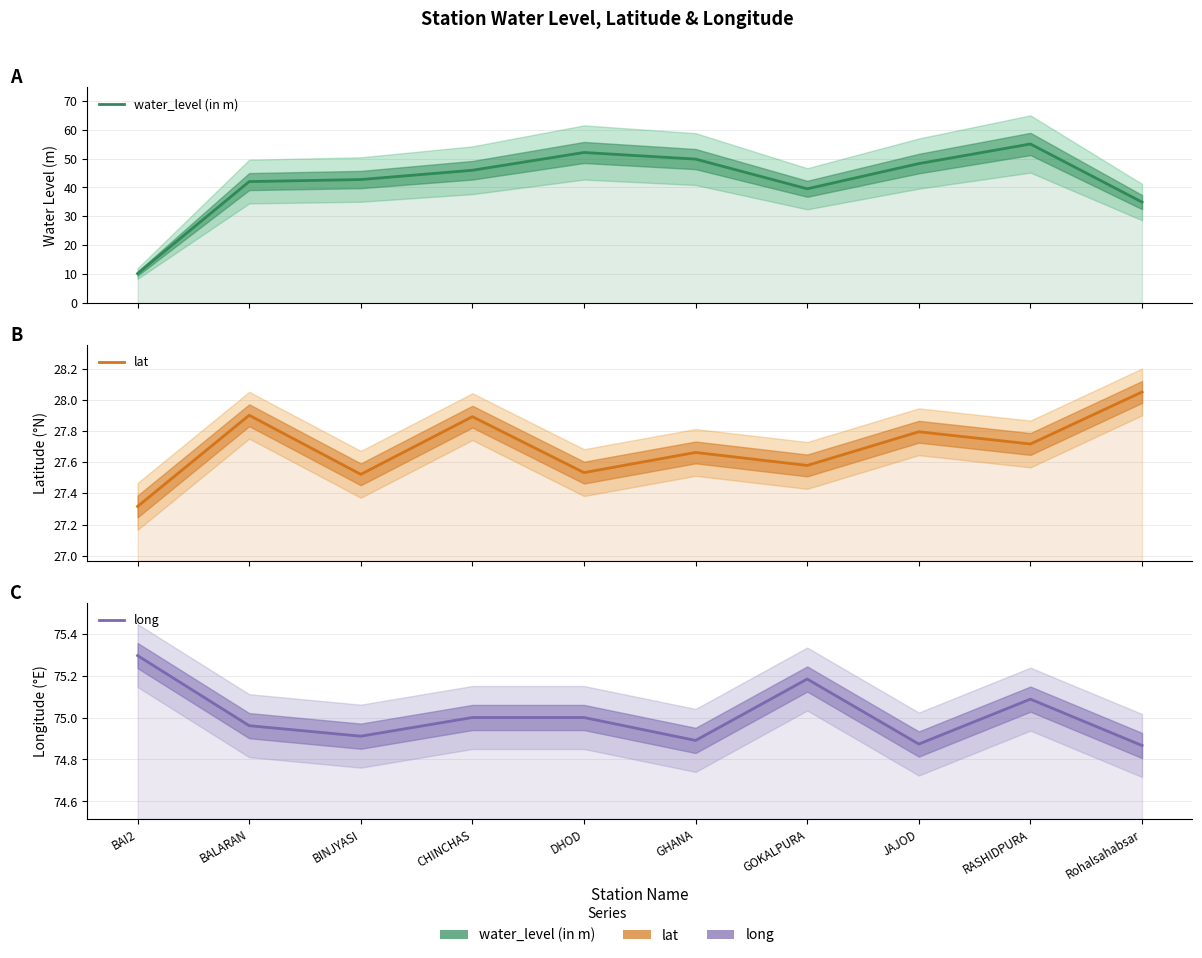

Is the value of water_level (in m) at DHOD greater than the value of long at BAI2?

No